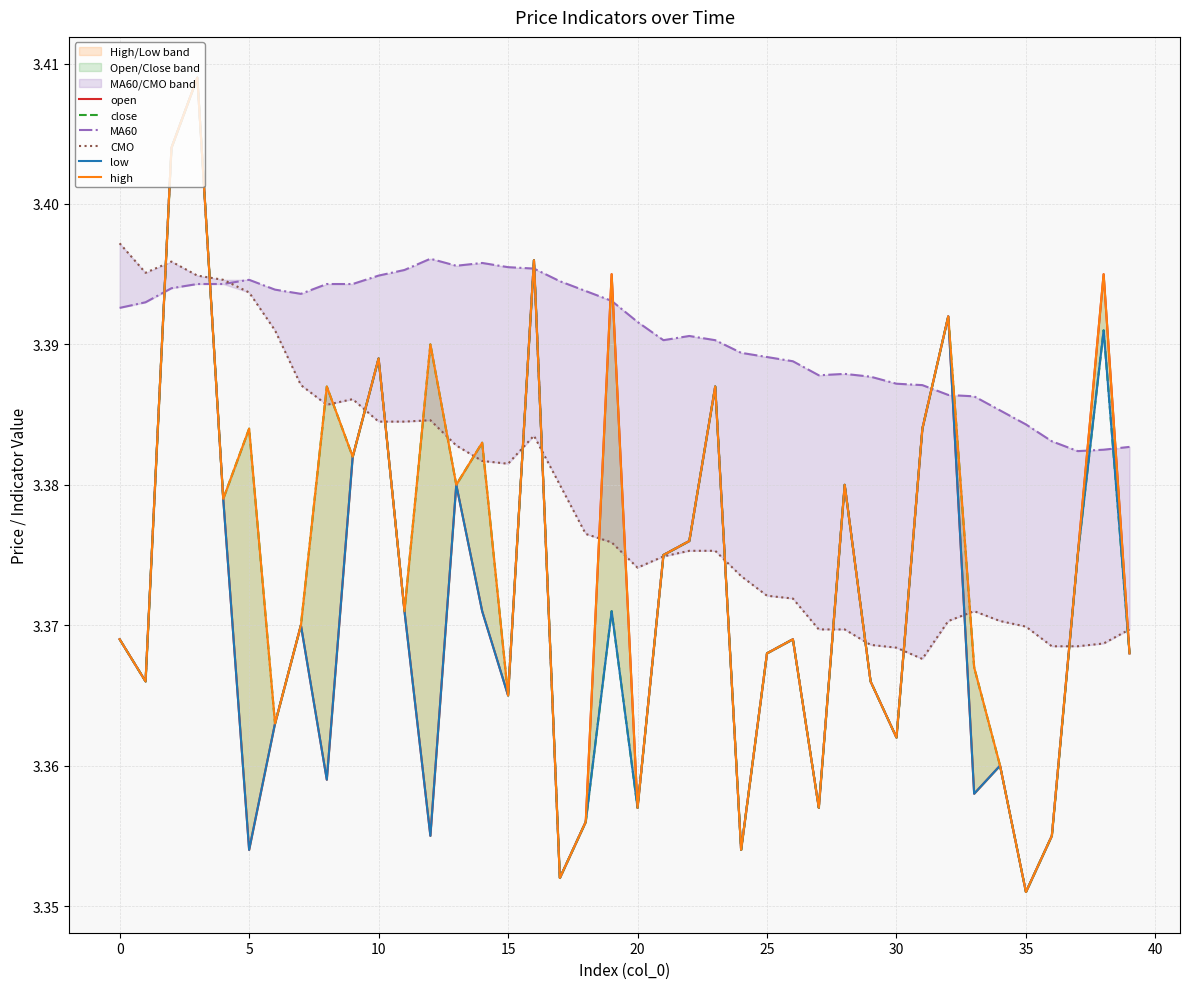

In low, how many points are lower than both neighbors (excluding endpoints)?

12